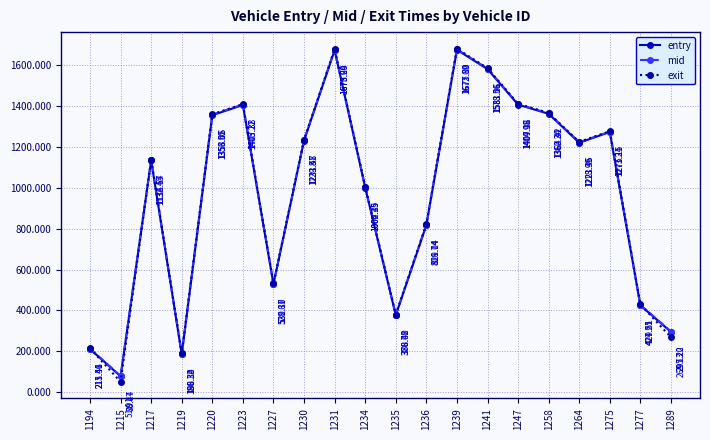

Is it true that entry equals 78.4 at 1215?

True